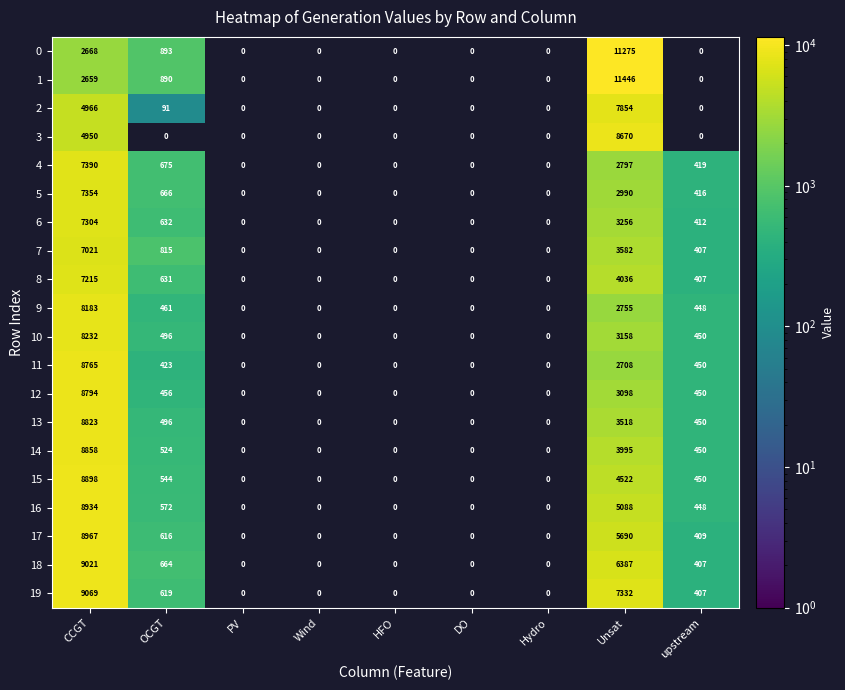

At Unsat, list the series in order from smallest to largest.

11, 9, 4, 5, 12, 10, 6, 13, 7, 14, 8, 15, 16, 17, 18, 19, 2, 3, 0, 1